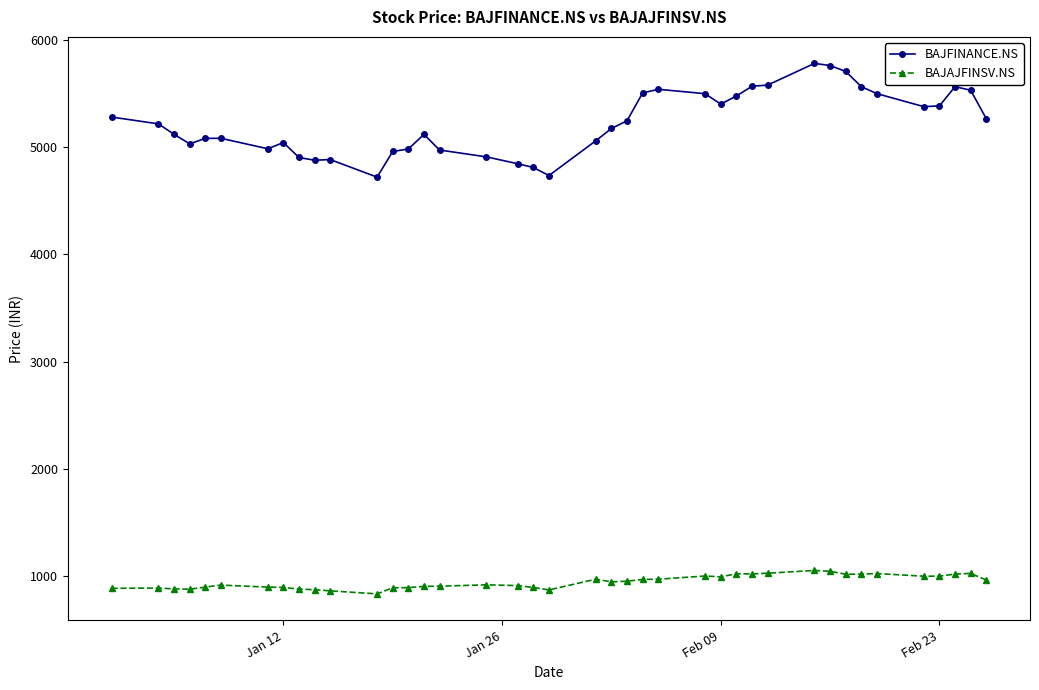

Which series has the largest range (max minus min)?

BAJFINANCE.NS